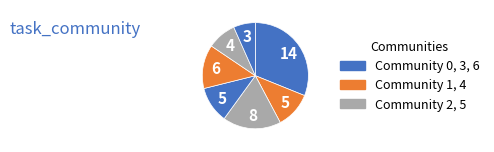

How many segments does this pie chart have?

7